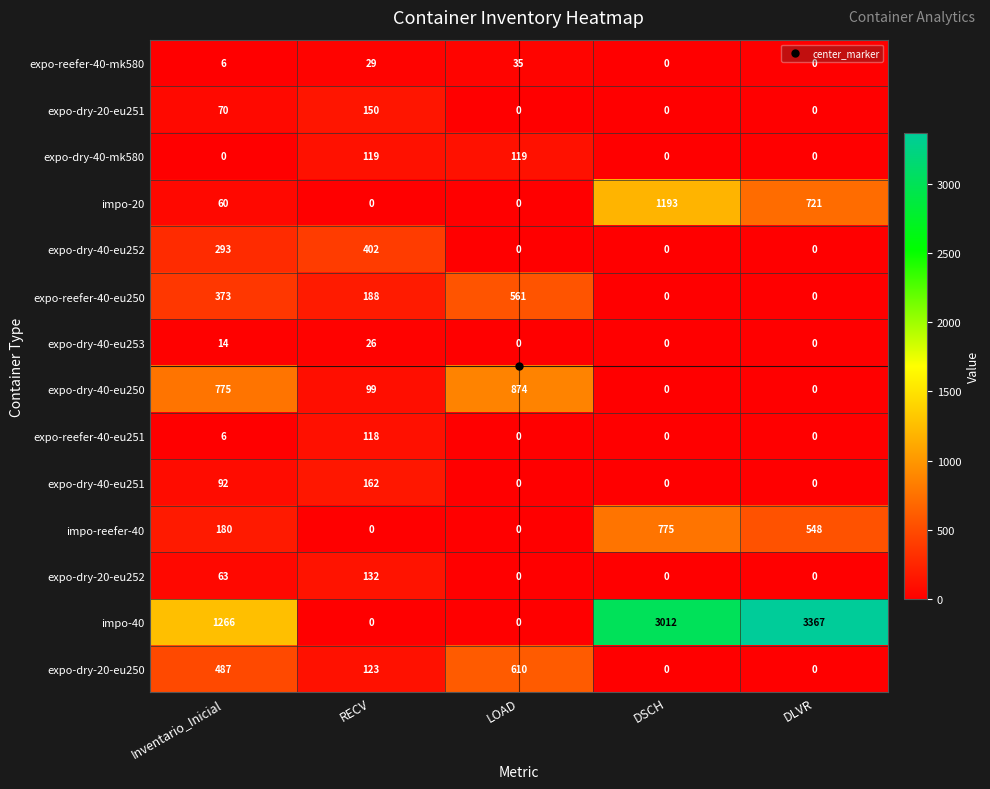

What is the spread (max minus min) of values at DSCH?

3012